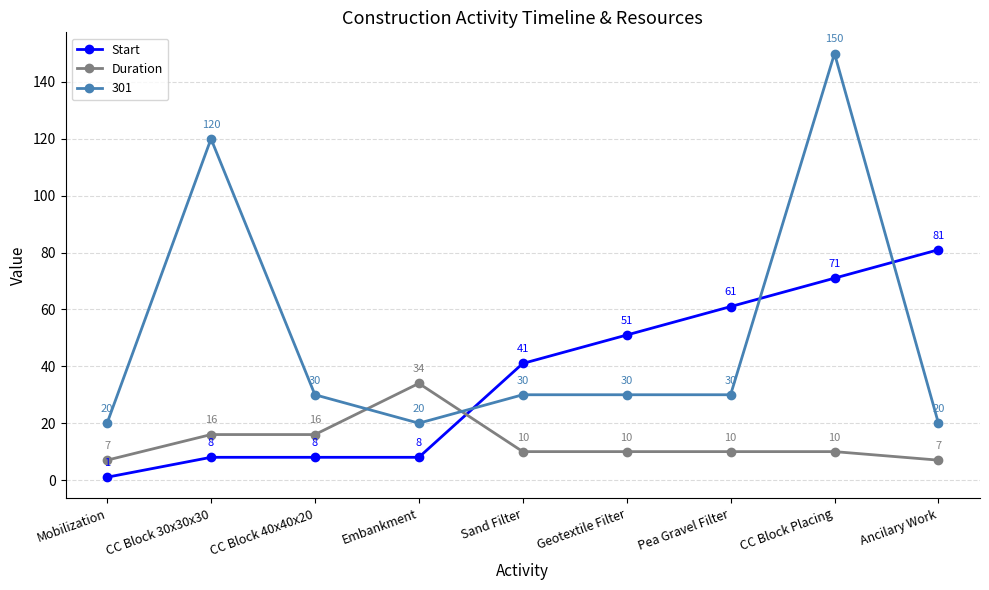

How many intersections are there between Duration and Start?

1